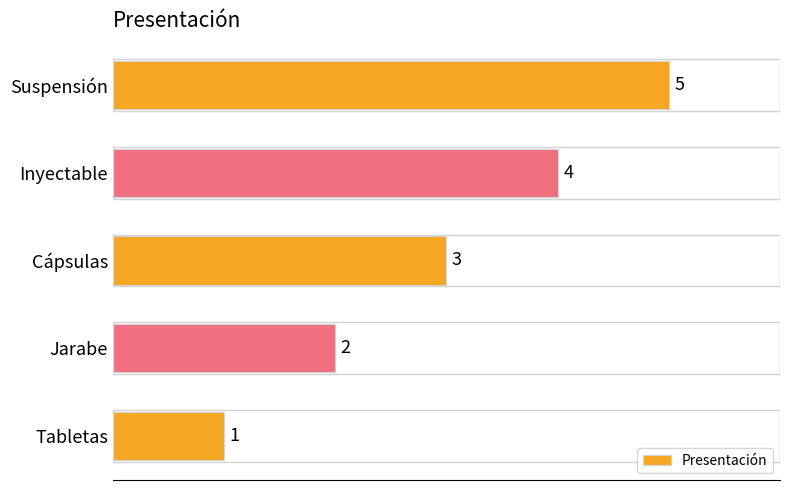

What is the ratio of the value at Inyectable to the value at Tabletas?

4.0